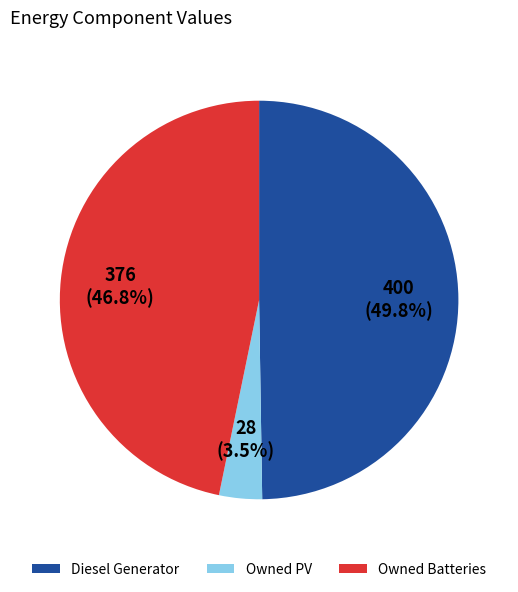

Is there any slice that represents more than half of the pie?

No